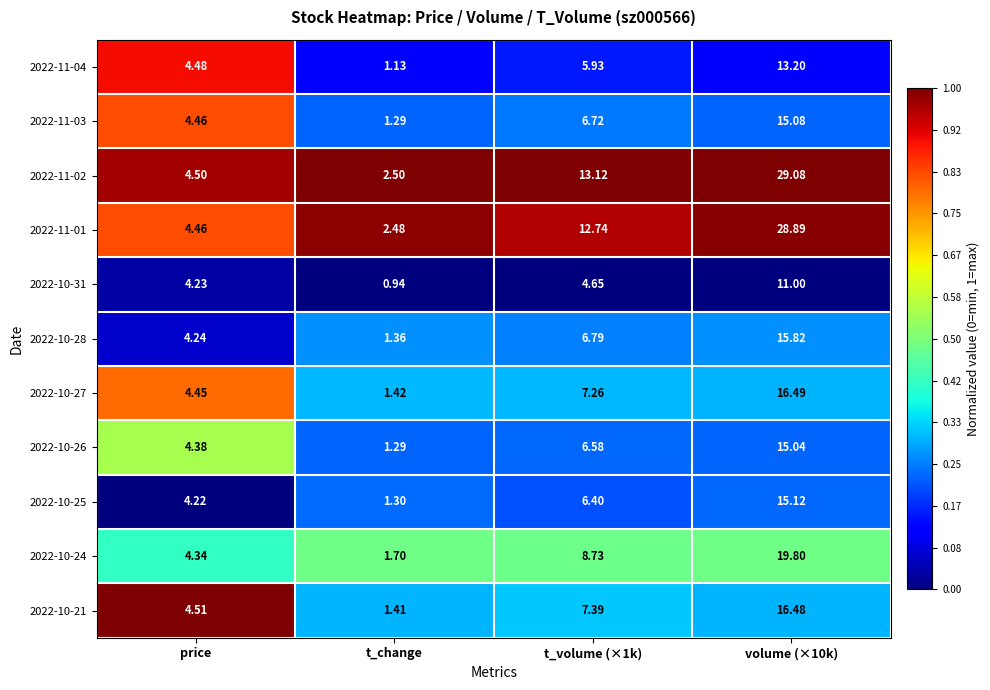

Which label corresponds to the smallest value in the chart?

t_change